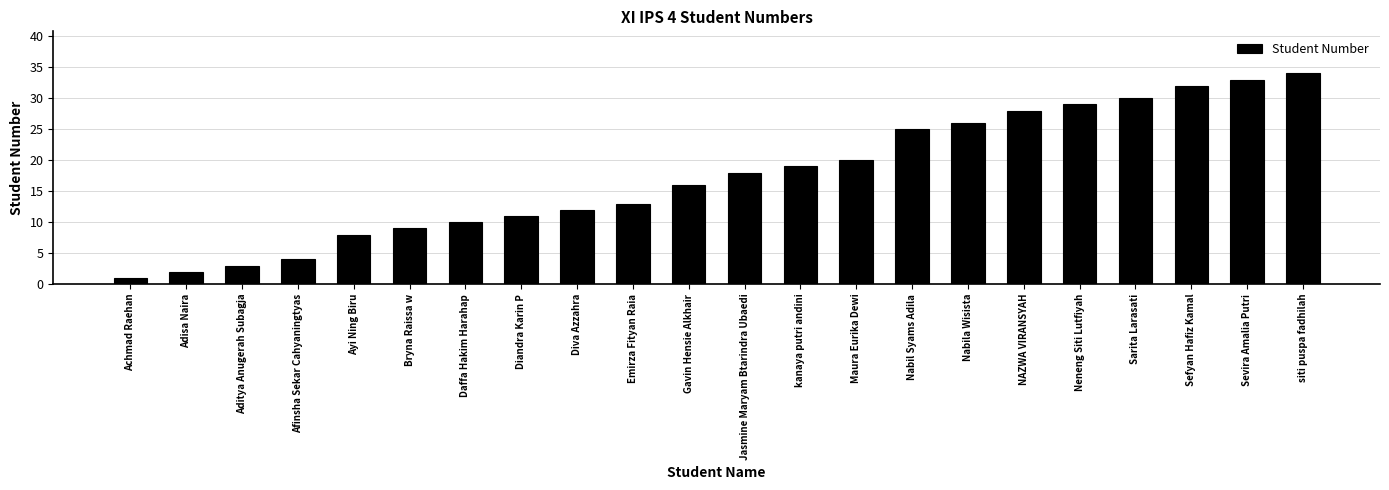

Is it true that the value at Gavin Hensie Alkhair is 21?

False